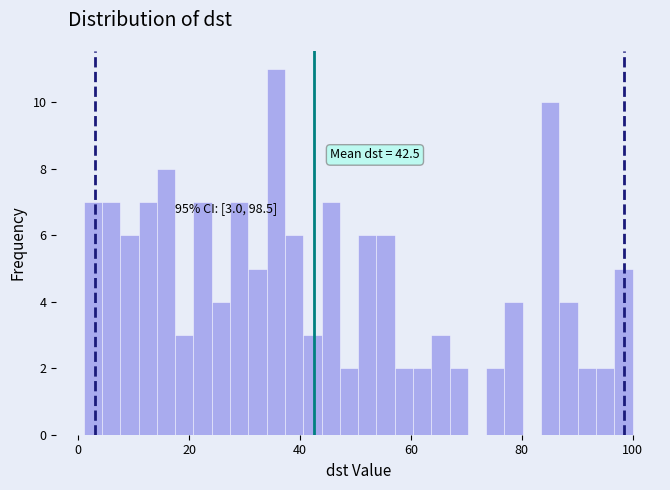

Around what value on the x-axis is the tallest bar? Give the approximate position of its centre, as read against the axis.

36